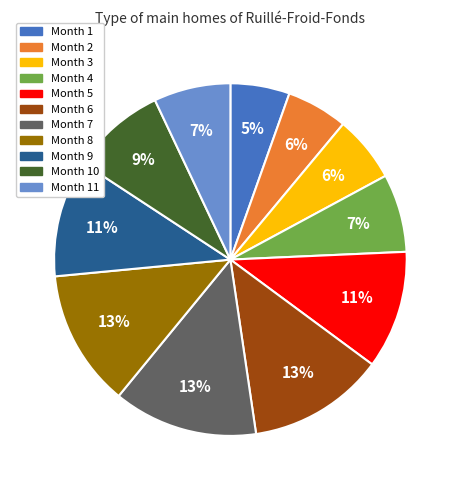

To the nearest percent, what is the average slice percentage?

9%